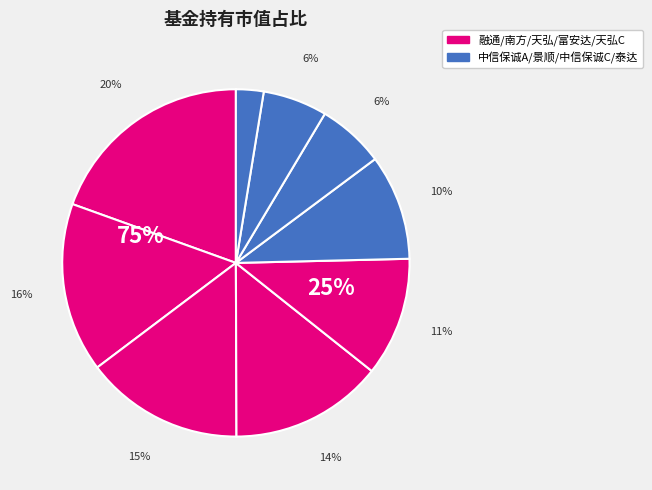

Between 南方标普中国A股大盘红利低波50ETF and 富安达长三角区域主题混合, which is larger?

南方标普中国A股大盘红利低波50ETF